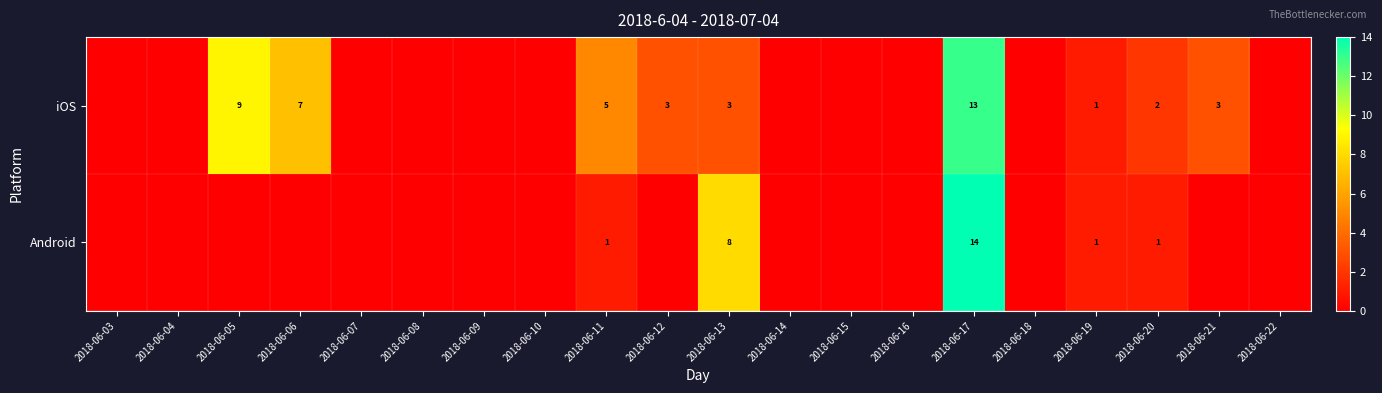

At how many categories does at least one series exceed 4?

5